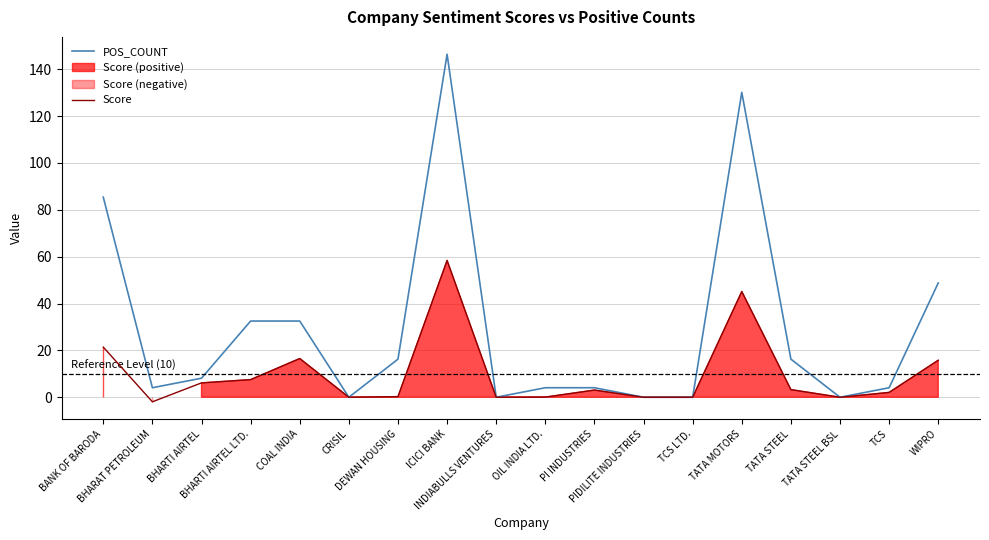

True or false: POS_COUNT and Score intersect in this chart.

False